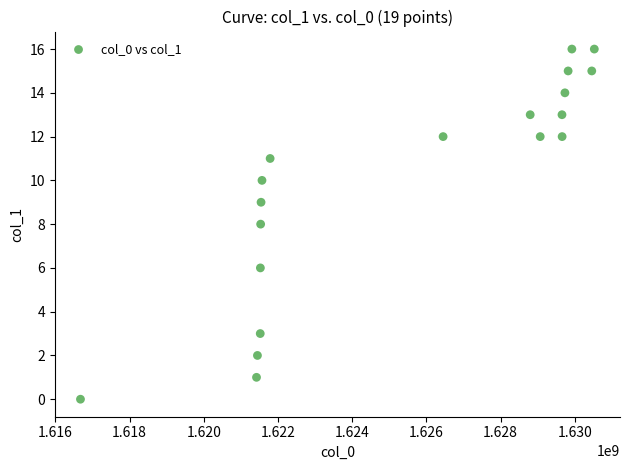

What is the range of X values (max minus min)?

13849008